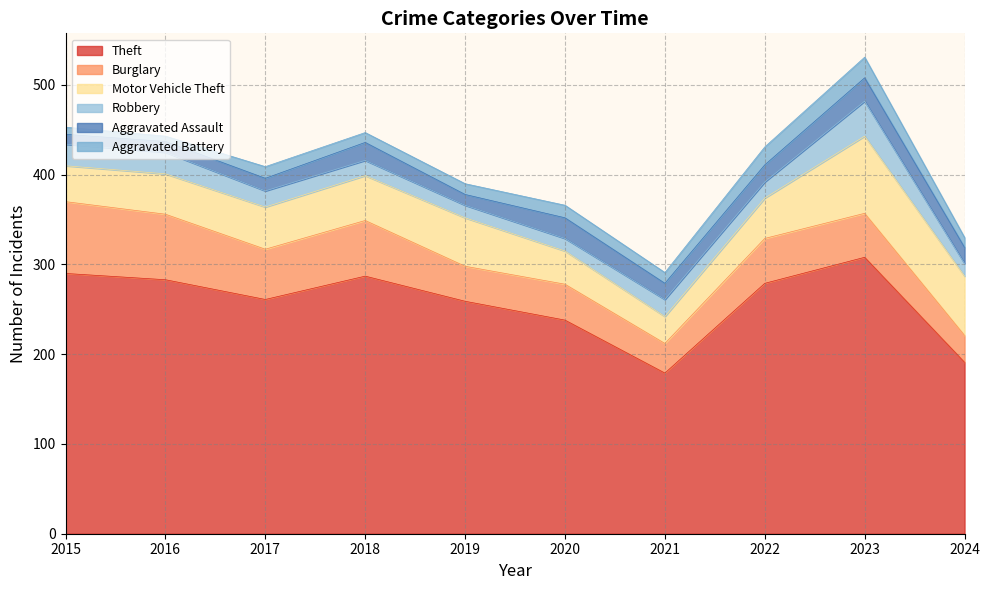

Which series has the largest total across all categories?

Theft